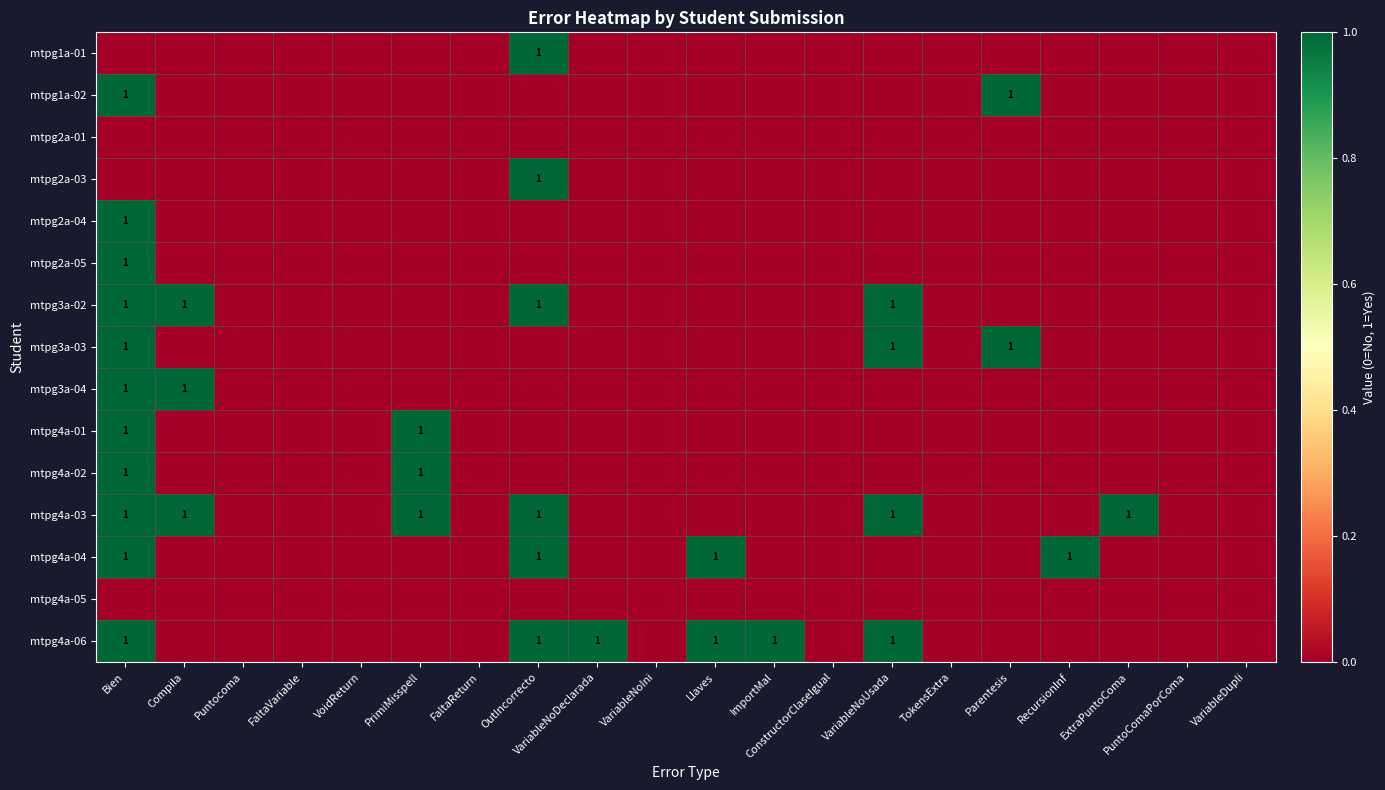

The value of mtpg2a-04 at PuntoComaPorComa is -1. True or false?

False